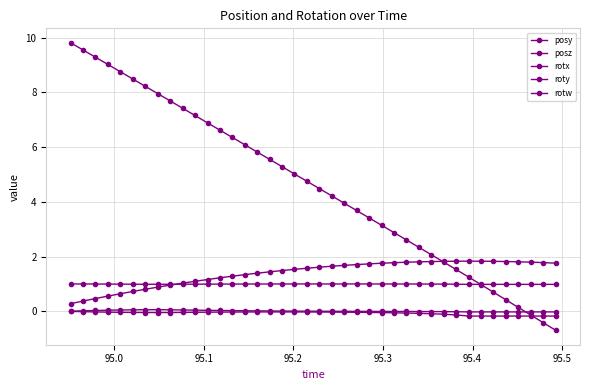

Is this an area chart (filled region under the line)?

No